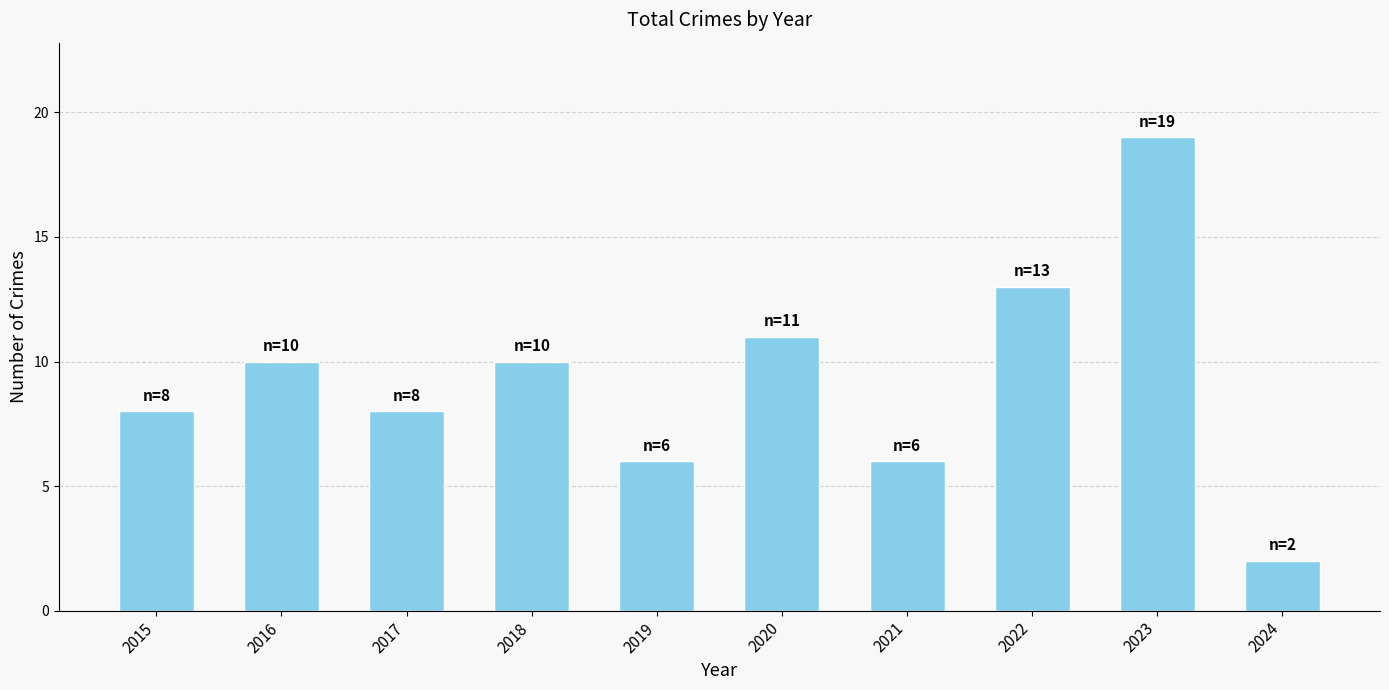

Read the value at 2016.

10